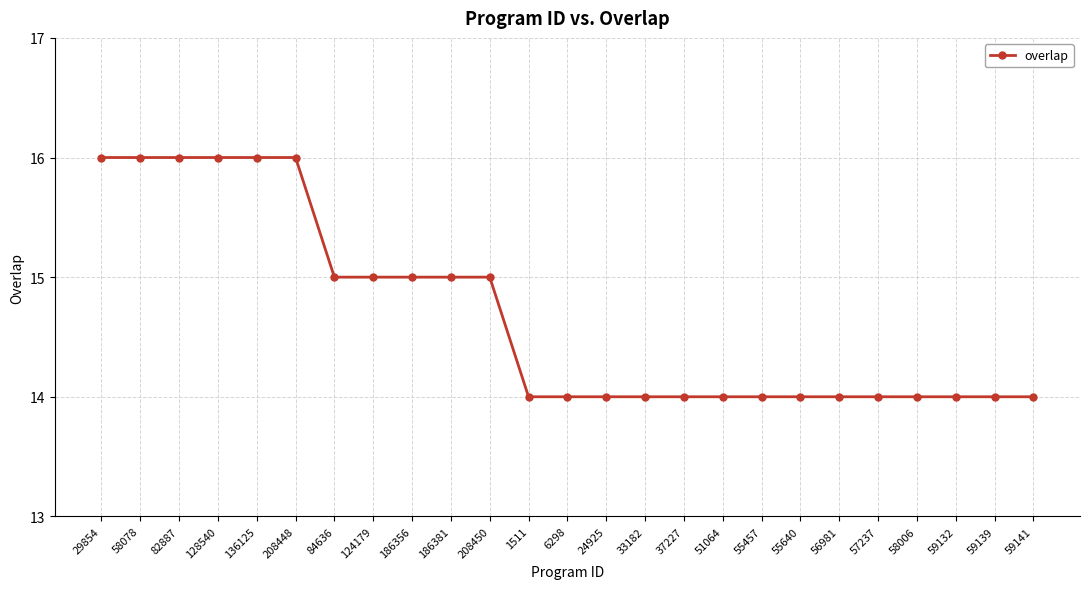

What is the value of the 23rd point from the left?

14